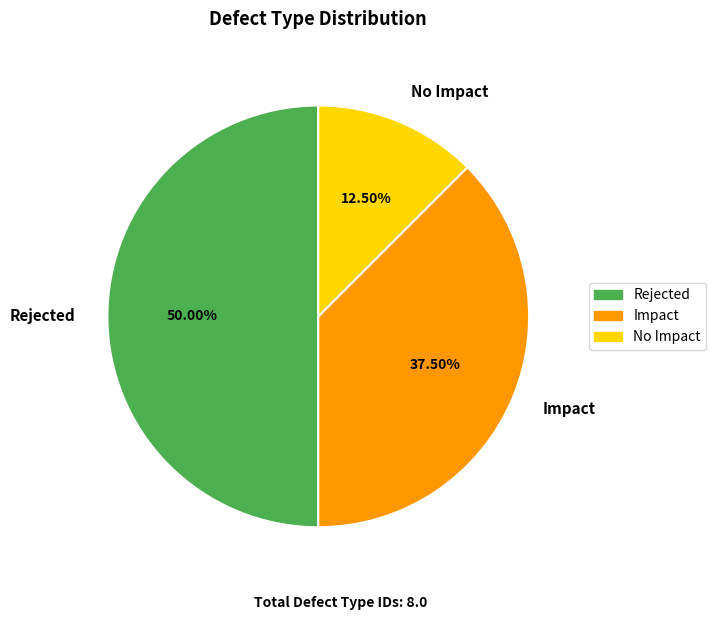

To the nearest percent, what percentage of the pie is Rejected?

50%